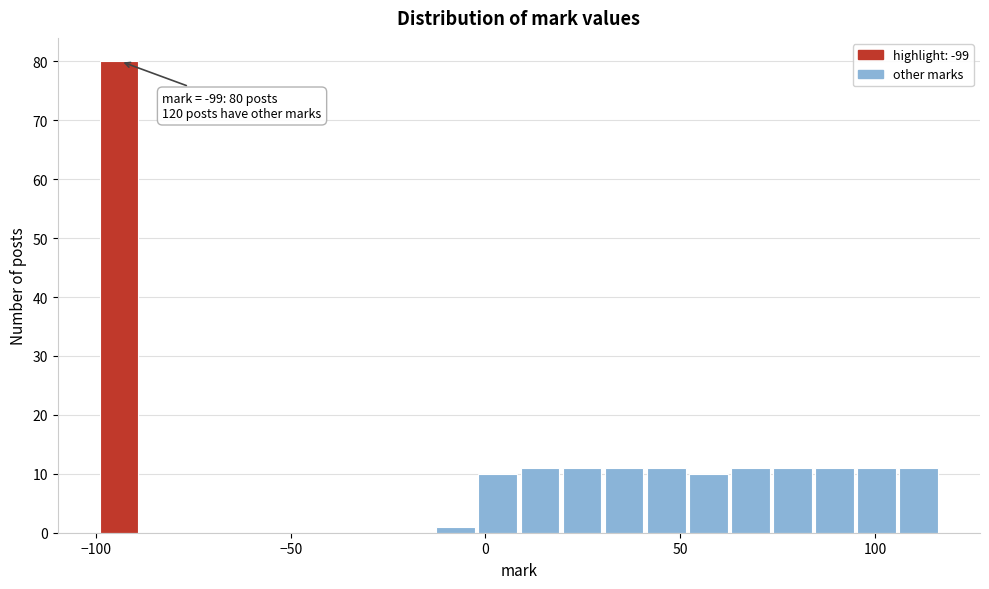

Read against the x-axis, roughly where is the centre of the tallest bar?

-95